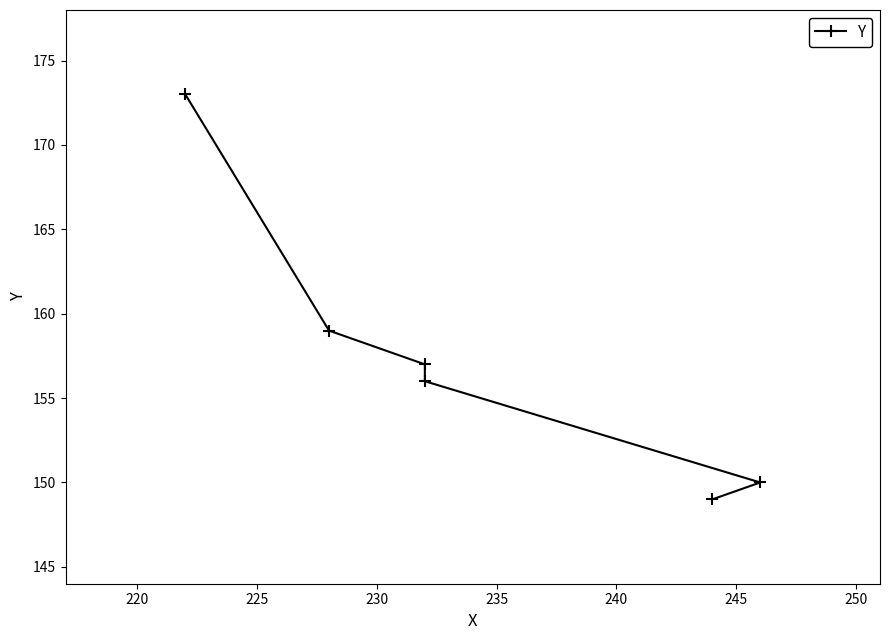

Count the number of values greater than 157.

2